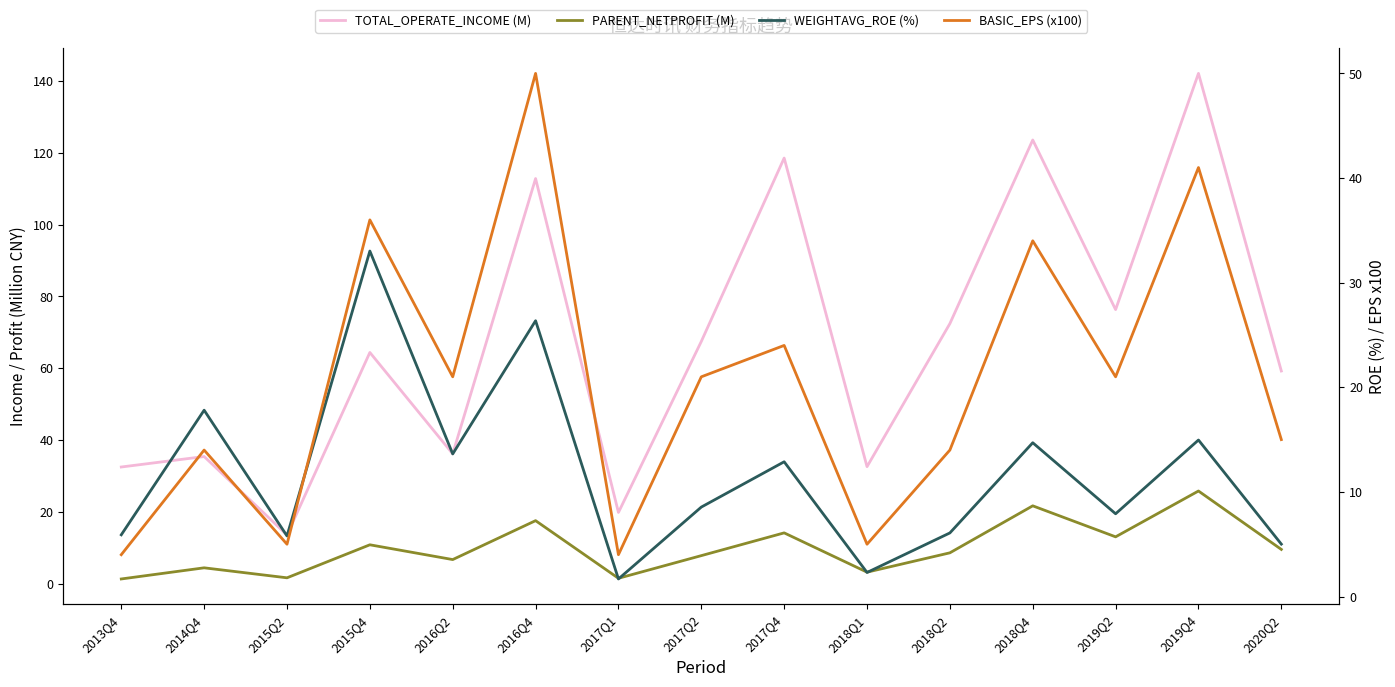

Reading right to left, what are all the values shown in this chart?

TOTAL_OPERATE_INCOME (M): 2020Q2=59.2	2019Q4=142.1	2019Q2=76.3	2018Q4=123.6	2018Q2=72.4	2018Q1=32.6	2017Q4=118.5	2017Q2=67.5	2017Q1=19.8	2016Q4=112.8	2016Q2=36.1	2015Q4=64.4	2015Q2=13.5	2014Q4=35.4	2013Q4=32.5
PARENT_NETPROFIT (M): 2020Q2=9.5	2019Q4=25.8	2019Q2=13.0	2018Q4=21.7	2018Q2=8.6	2018Q1=3.2	2017Q4=14.1	2017Q2=7.8	2017Q1=1.5	2016Q4=17.5	2016Q2=6.7	2015Q4=10.8	2015Q2=1.6	2014Q4=4.4	2013Q4=1.3
WEIGHTAVG_ROE (%): 2020Q2=5.0	2019Q4=15.0	2019Q2=7.9	2018Q4=14.7	2018Q2=6.1	2018Q1=2.3	2017Q4=12.9	2017Q2=8.6	2017Q1=1.7	2016Q4=26.4	2016Q2=13.6	2015Q4=33.0	2015Q2=5.8	2014Q4=17.8	2013Q4=5.9
BASIC_EPS (x100): 2020Q2=15.0	2019Q4=41.0	2019Q2=21.0	2018Q4=34.0	2018Q2=14.0	2018Q1=5.0	2017Q4=24.0	2017Q2=21.0	2017Q1=4.0	2016Q4=50.0	2016Q2=21.0	2015Q4=36.0	2015Q2=5.0	2014Q4=14.0	2013Q4=4.0